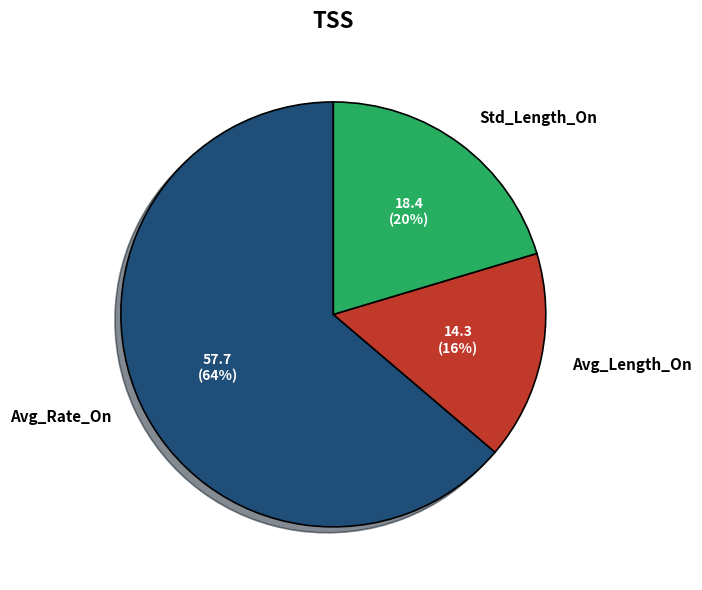

Which category has the biggest portion of the pie?

Avg_Rate_On